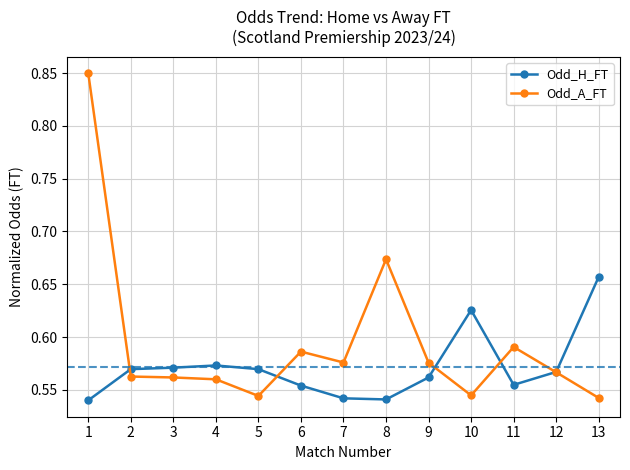

How many times do Odd_A_FT and Odd_H_FT cross each other?

5